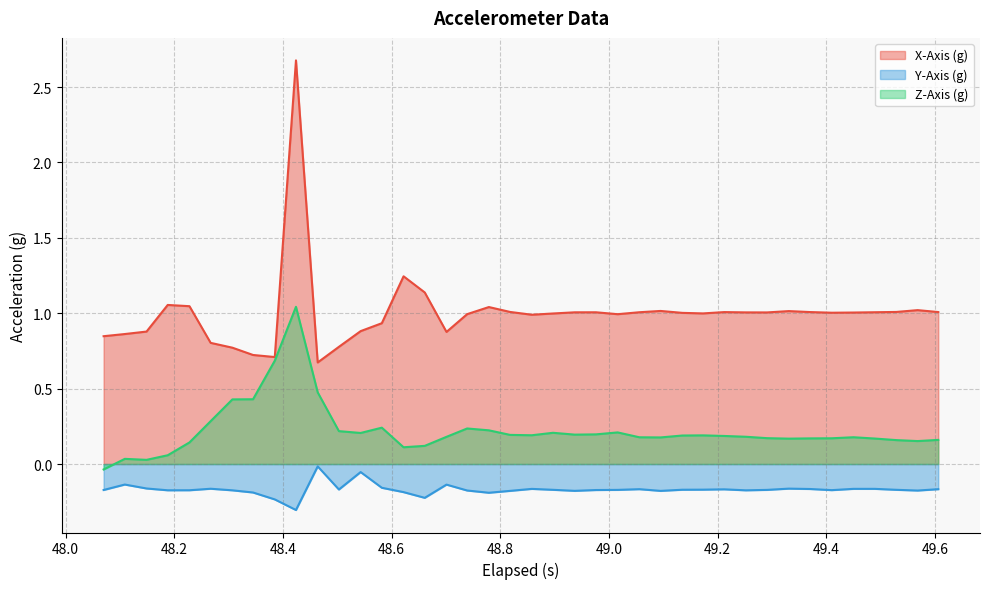

Which series has the largest range (max minus min)?

X-Axis (g)